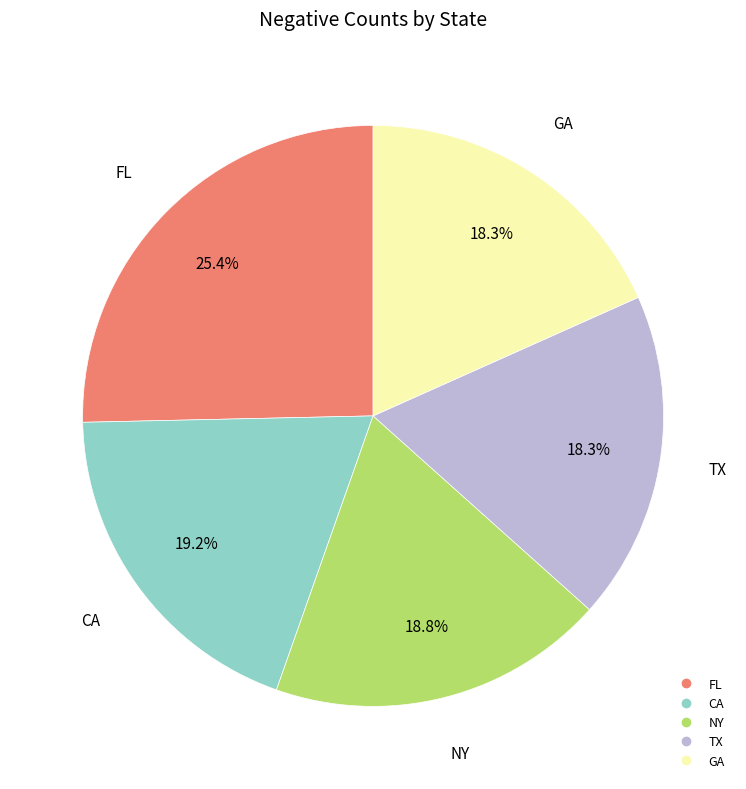

Approximately how many times larger is the value at GA compared to FL?

0.7